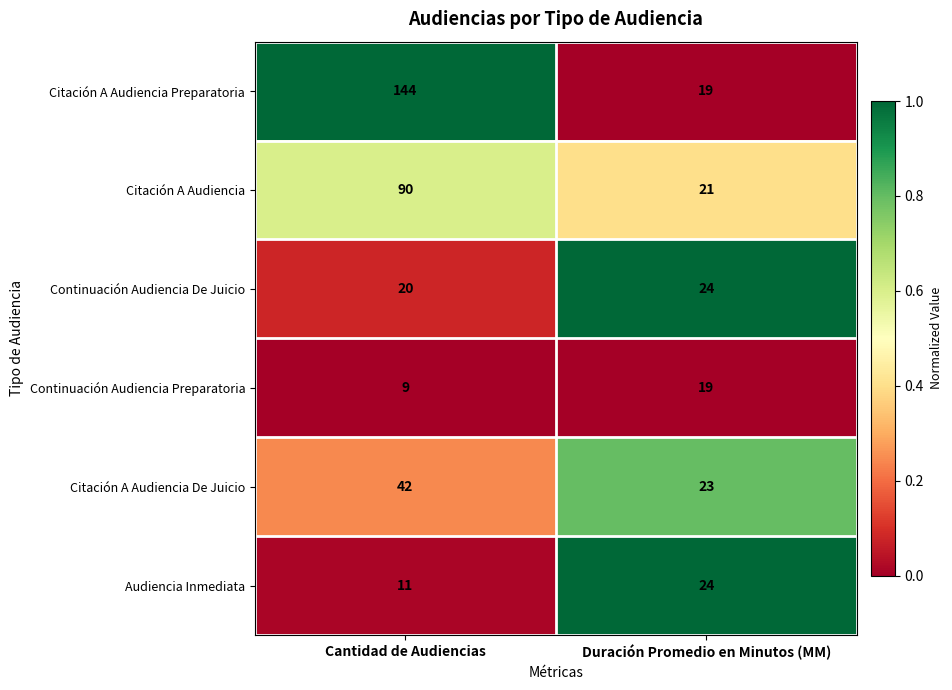

What is the difference between the maximum and minimum values in the Audiencia Inmediata series?

13